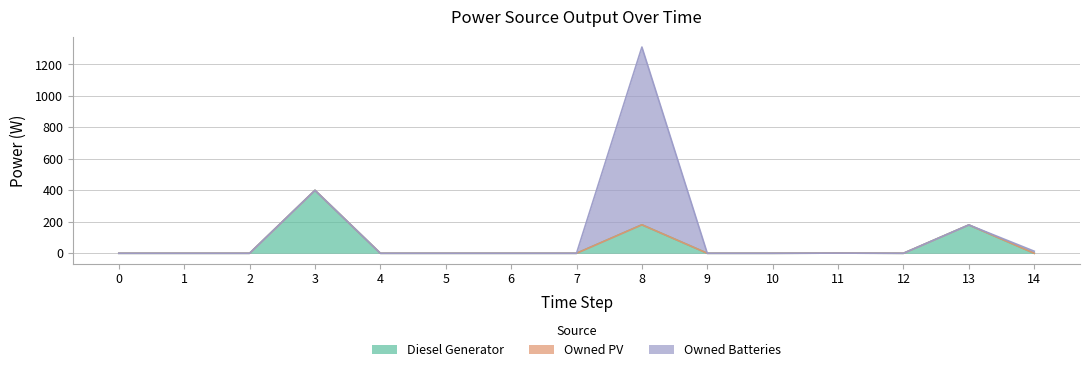

True or false: Owned PV has more than 1 points higher than both neighbors.

False